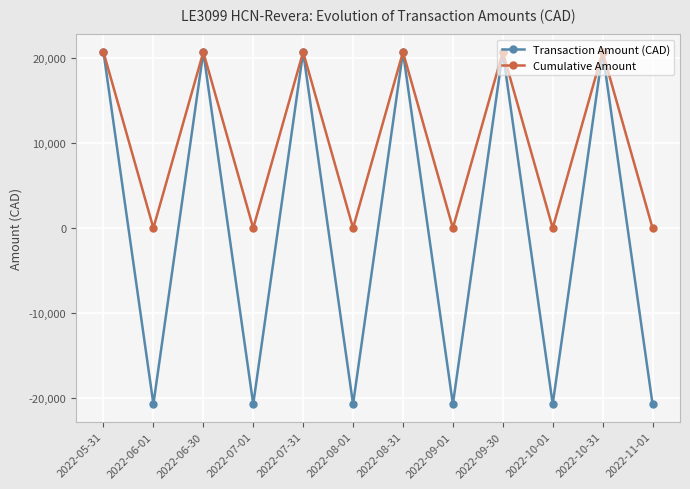

What is the maximum value for Cumulative Amount?

20664.9